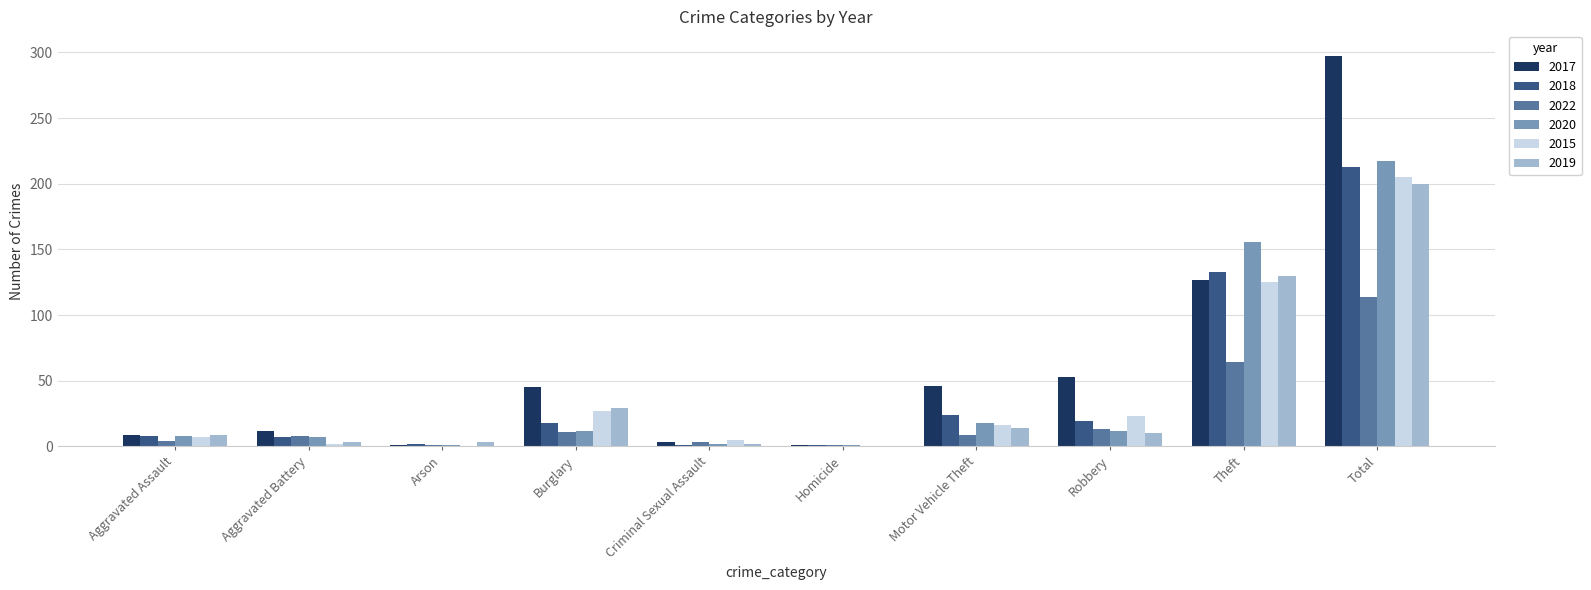

The 2018 series shows 43 at Motor Vehicle Theft. True or false?

False